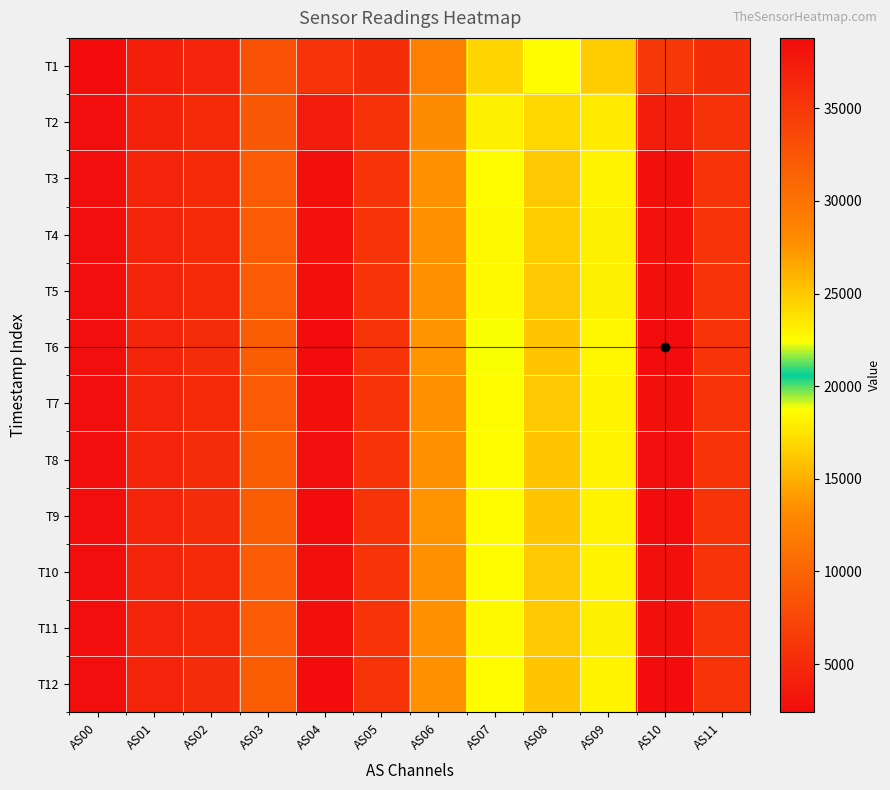

Reading right to left, what are all the values shown in this chart?

T1: AS11=5316	AS10=34968	AS09=16443	AS08=22507	AS07=16810	AS06=12232	AS05=5364	AS04=35266	AS03=8396	AS02=4633	AS01=4066	AS00=2386
T2: AS11=5738	AS10=37306	AS09=17766	AS08=24283	AS07=18144	AS06=13225	AS05=5752	AS04=37428	AS03=8992	AS02=4969	AS01=4357	AS00=2565
T3: AS11=5888	AS10=38478	AS09=18221	AS08=24943	AS07=18646	AS06=13580	AS05=5890	AS04=38485	AS03=9205	AS02=5086	AS01=4459	AS00=2621
T4: AS11=5864	AS10=38255	AS09=18146	AS08=24833	AS07=18562	AS06=13520	AS05=5862	AS04=38274	AS03=9168	AS02=5064	AS01=4437	AS00=2609
T5: AS11=5871	AS10=38395	AS09=18172	AS08=24882	AS07=18597	AS06=13548	AS05=5870	AS04=38391	AS03=9190	AS02=5070	AS01=4444	AS00=2612
T6: AS11=5924	AS10=38803	AS09=18324	AS08=25107	AS07=18762	AS06=13669	AS05=5924	AS04=38796	AS03=9273	AS02=5115	AS01=4483	AS00=2635
T7: AS11=5880	AS10=38455	AS09=18183	AS08=24918	AS07=18620	AS06=13566	AS05=5872	AS04=38414	AS03=9198	AS02=5070	AS01=4445	AS00=2614
T8: AS11=5904	AS10=38643	AS09=18263	AS08=25024	AS07=18696	AS06=13615	AS05=5900	AS04=38626	AS03=9241	AS02=5095	AS01=4467	AS00=2625
T9: AS11=5912	AS10=38734	AS09=18285	AS08=25050	AS07=18717	AS06=13641	AS05=5910	AS04=38736	AS03=9257	AS02=5101	AS01=4471	AS00=2628
T10: AS11=5887	AS10=38490	AS09=18207	AS08=24931	AS07=18631	AS06=13581	AS05=5882	AS04=38475	AS03=9206	AS02=5078	AS01=4451	AS00=2616
T11: AS11=5874	AS10=38382	AS09=18170	AS08=24878	AS07=18586	AS06=13545	AS05=5870	AS04=38379	AS03=9185	AS02=5070	AS01=4444	AS00=2611
T12: AS11=5912	AS10=38683	AS09=18279	AS08=25044	AS07=18714	AS06=13624	AS05=5920	AS04=38784	AS03=9267	AS02=5111	AS01=4479	AS00=2633